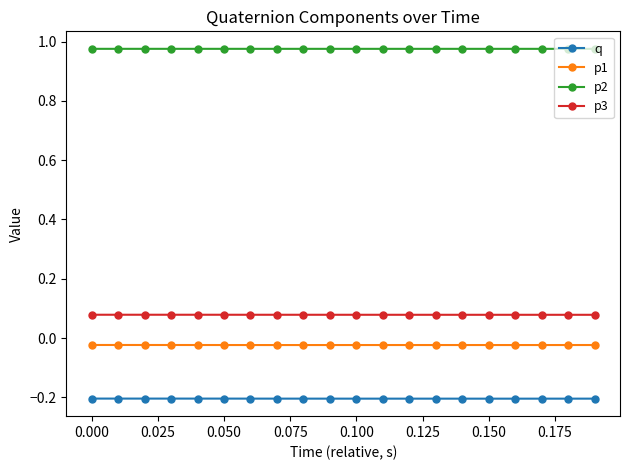

True or false: p2 and p1 intersect in this chart.

False